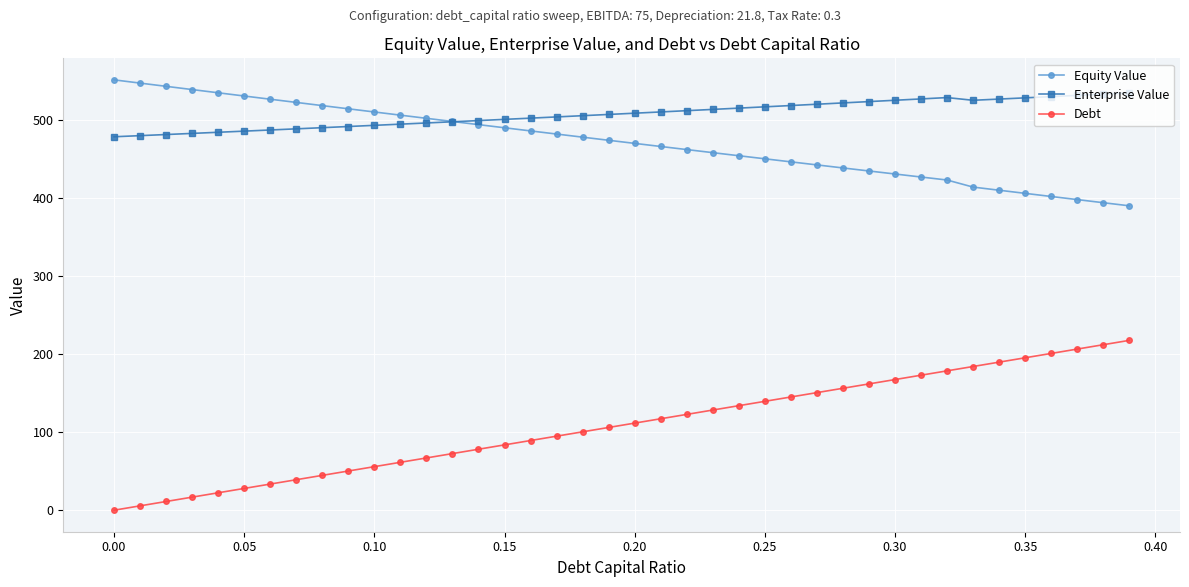

What is the value of the Equity Value point at the 13th from the left?

502.0